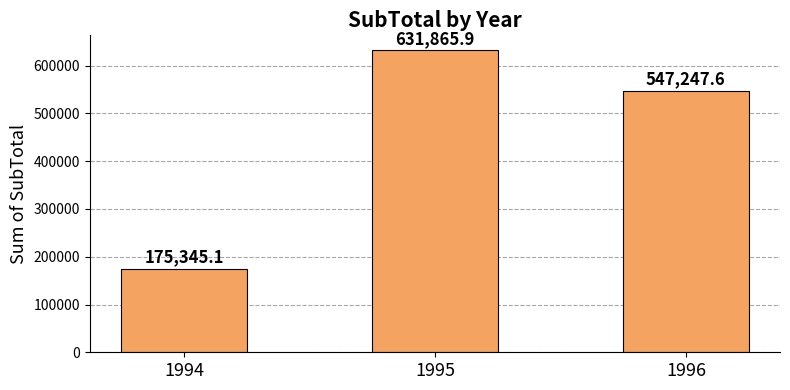

Approximately how many times larger is the value at 1994 compared to 1995?

0.3